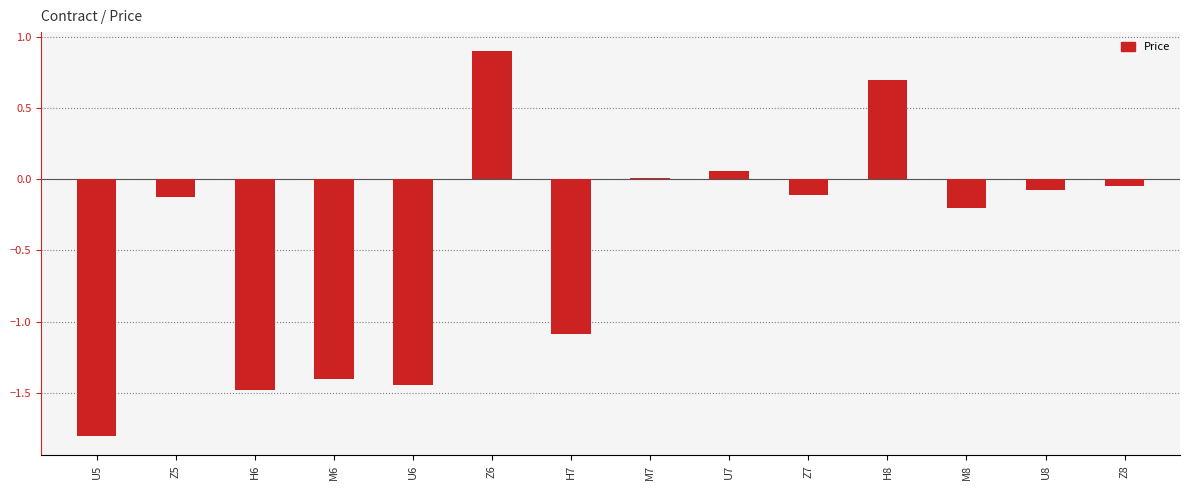

Is it true that the value at H7 is -1.7?

False